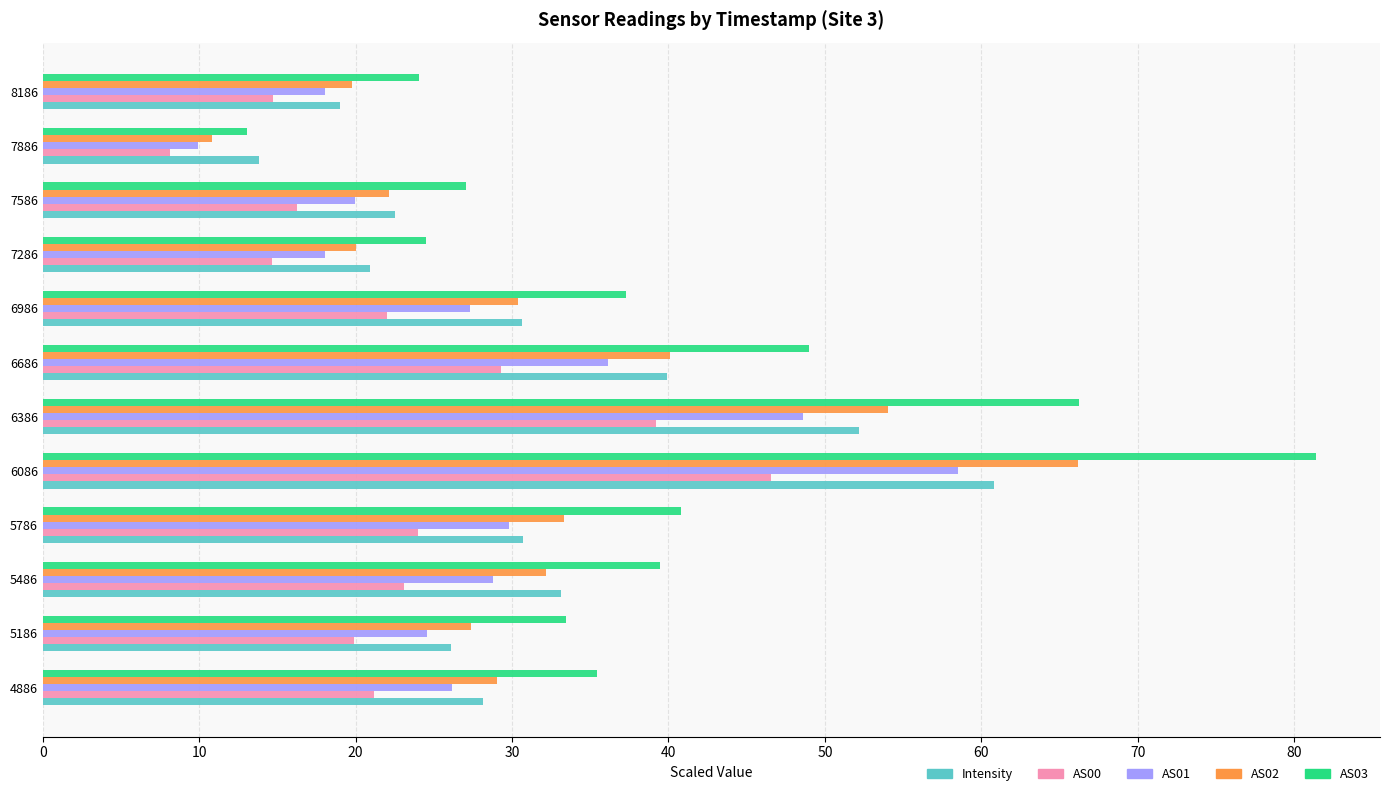

Which series has the largest total across all categories?

AS03